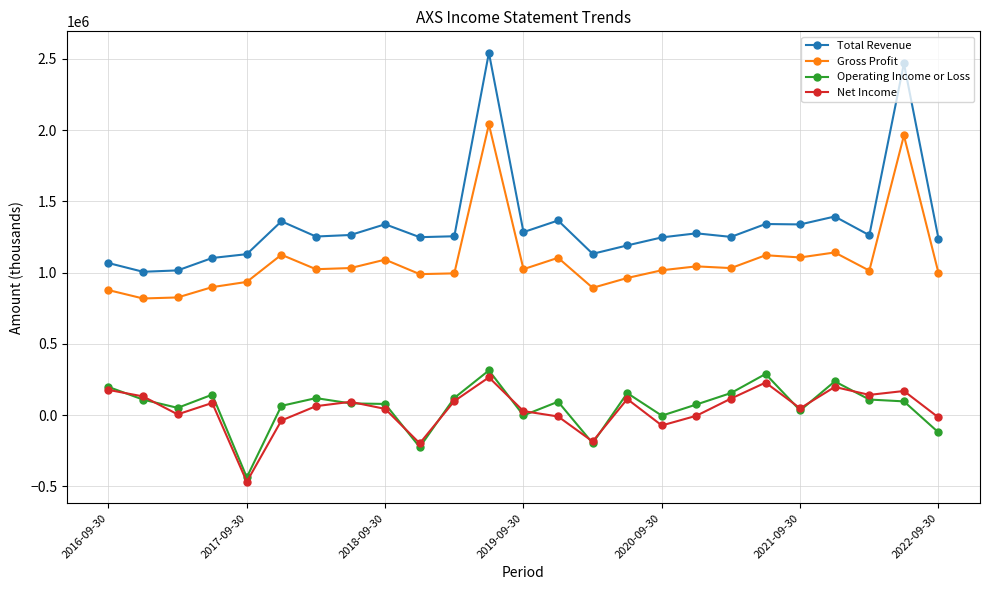

Which series has the largest total across all categories?

Total Revenue